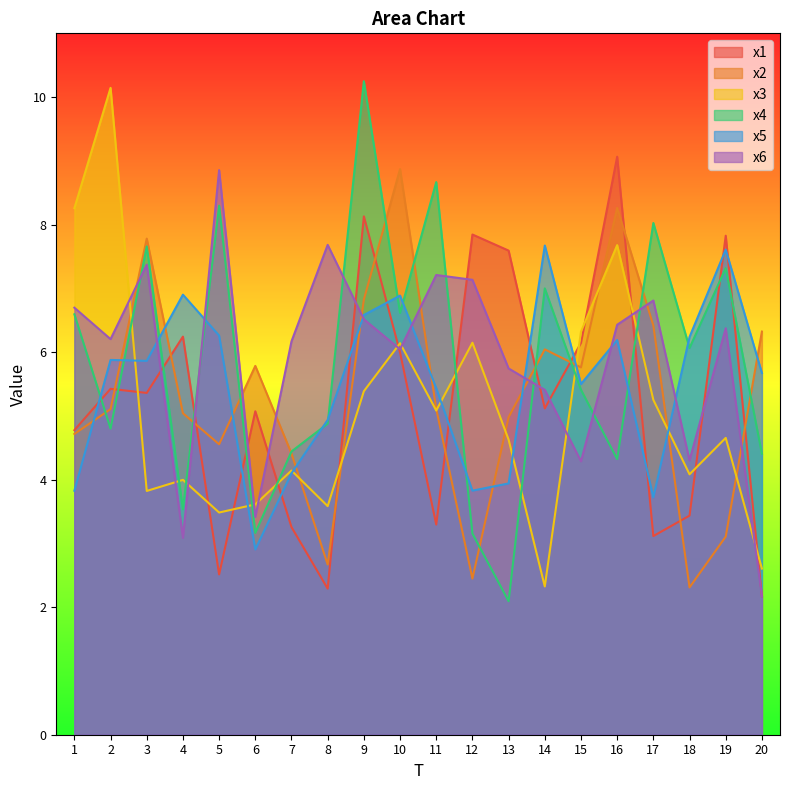

Reading left to right, transcribe all the data shown in this chart.

x1: 1=4.8	2=5.4	3=5.4	4=6.2	5=2.5	6=5.1	7=3.3	8=2.3	9=8.1	10=6.0	11=3.3	12=7.8	13=7.6	14=5.1	15=6.1	16=9.1	17=3.1	18=3.4	19=7.8	20=2.2
x2: 1=4.7	2=5.1	3=7.8	4=5.0	5=4.6	6=5.8	7=4.4	8=2.7	9=6.8	10=8.9	11=5.1	12=2.4	13=5.0	14=6.0	15=5.8	16=8.3	17=6.4	18=2.3	19=3.1	20=6.3
x3: 1=8.3	2=10.1	3=3.8	4=4.0	5=3.5	6=3.6	7=4.1	8=3.6	9=5.4	10=6.1	11=5.1	12=6.1	13=4.6	14=2.3	15=6.3	16=7.7	17=5.3	18=4.1	19=4.7	20=2.6
x4: 1=6.6	2=4.8	3=7.7	4=3.5	5=8.3	6=3.2	7=4.4	8=4.9	9=10.2	10=6.6	11=8.7	12=3.2	13=2.1	14=7.0	15=5.4	16=4.3	17=8.0	18=6.1	19=7.3	20=4.4
x5: 1=3.8	2=5.9	3=5.9	4=6.9	5=6.3	6=2.9	7=4.1	8=4.9	9=6.6	10=6.9	11=5.4	12=3.8	13=3.9	14=7.7	15=5.5	16=6.2	17=3.7	18=6.2	19=7.6	20=5.7
x6: 1=6.7	2=6.2	3=7.4	4=3.1	5=8.9	6=3.4	7=6.2	8=7.7	9=6.5	10=6.0	11=7.2	12=7.1	13=5.7	14=5.4	15=4.3	16=6.4	17=6.8	18=4.3	19=6.4	20=2.2